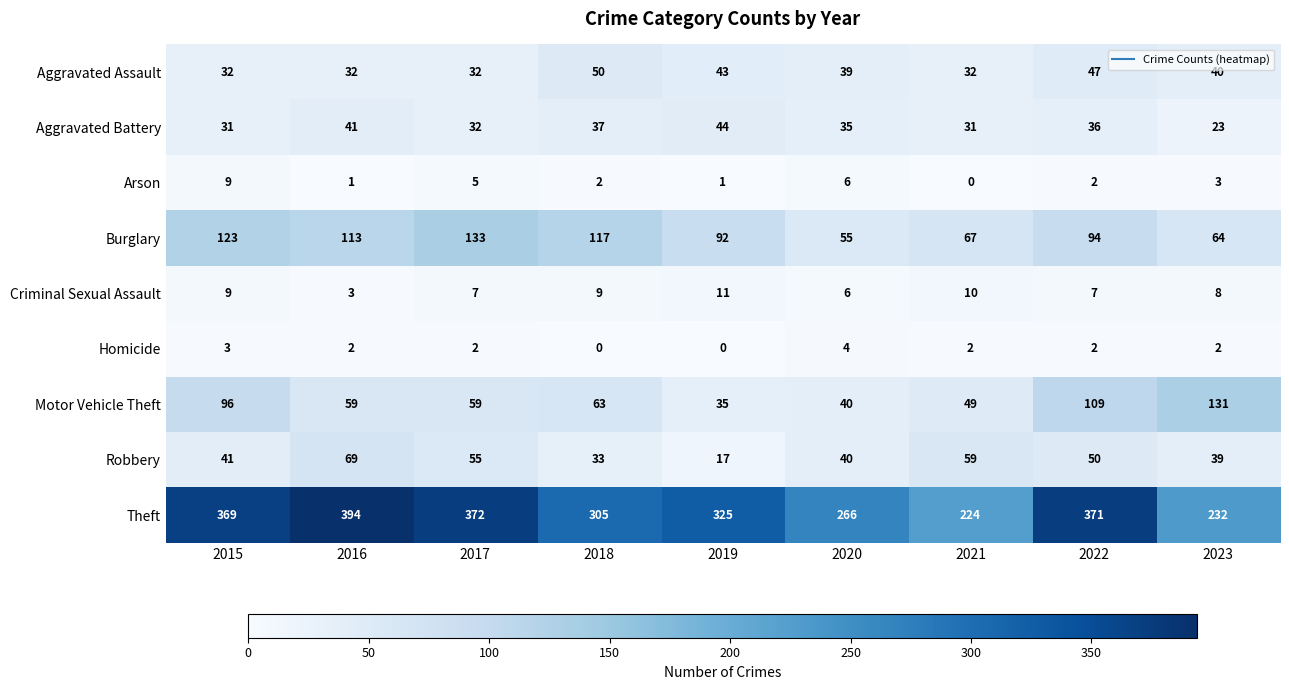

Which label corresponds to the largest value in the chart?

2016